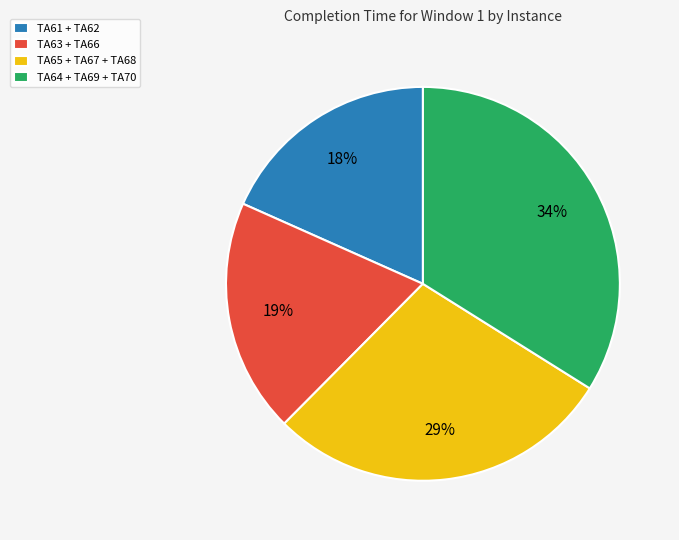

Is it true that TA61 + TA62 is 18% of the pie?

True